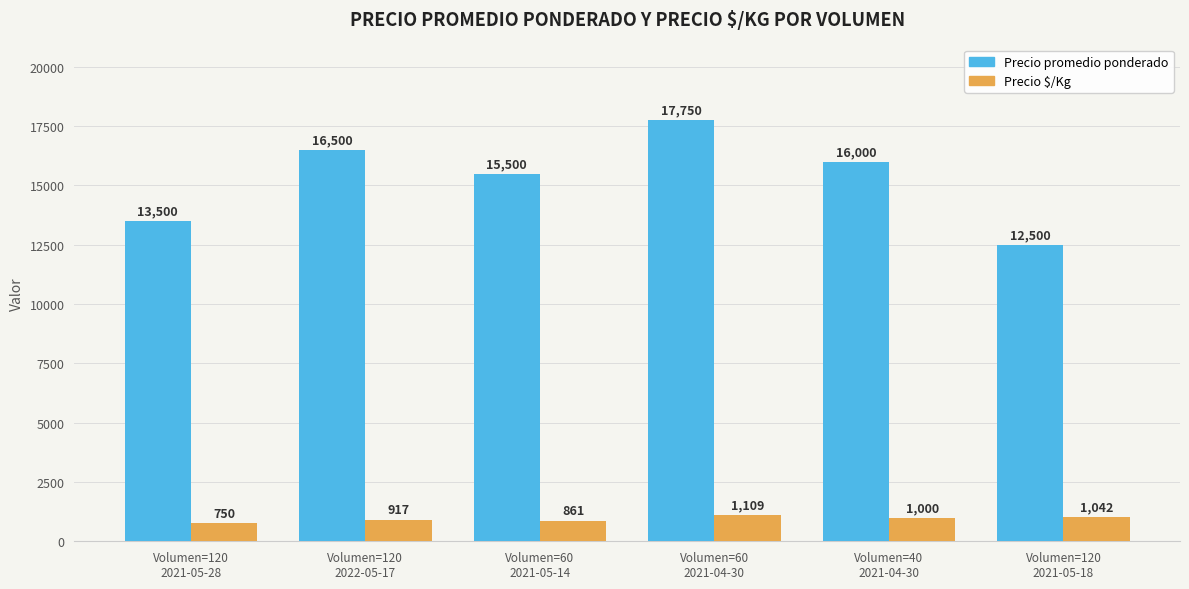

What position from the right is Volumen=120
2021-05-28?

6